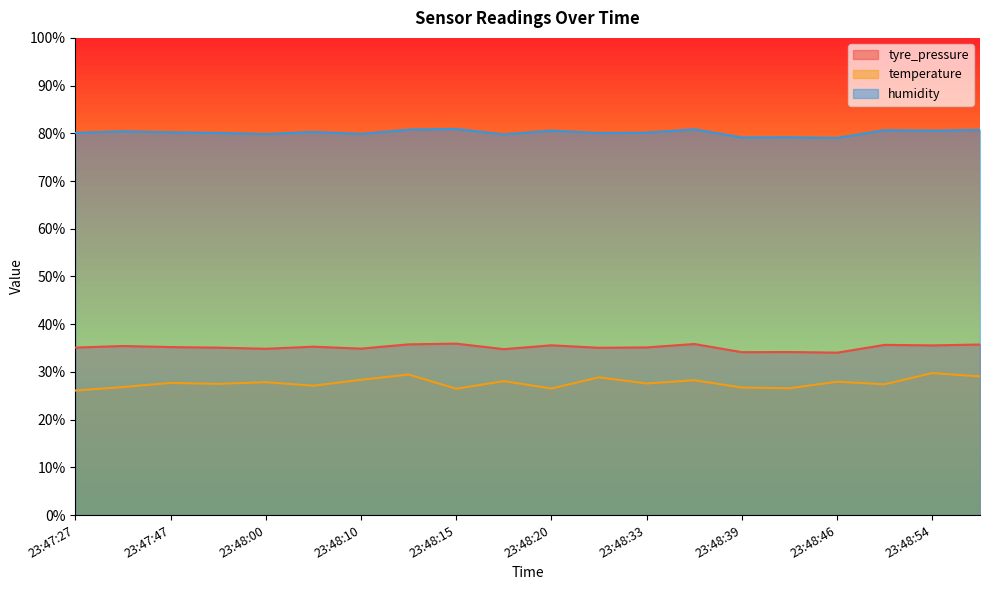

Rank the categories by temperature value from highest to lowest.

23:48:54, 23:48:12, 23:48:56, 23:48:24, 23:48:10, 23:48:36, 23:48:19, 23:48:46, 23:48:00, 23:47:47, 23:48:33, 23:47:54, 23:48:49, 23:48:05, 23:47:35, 23:48:39, 23:48:43, 23:48:20, 23:48:15, 23:47:27